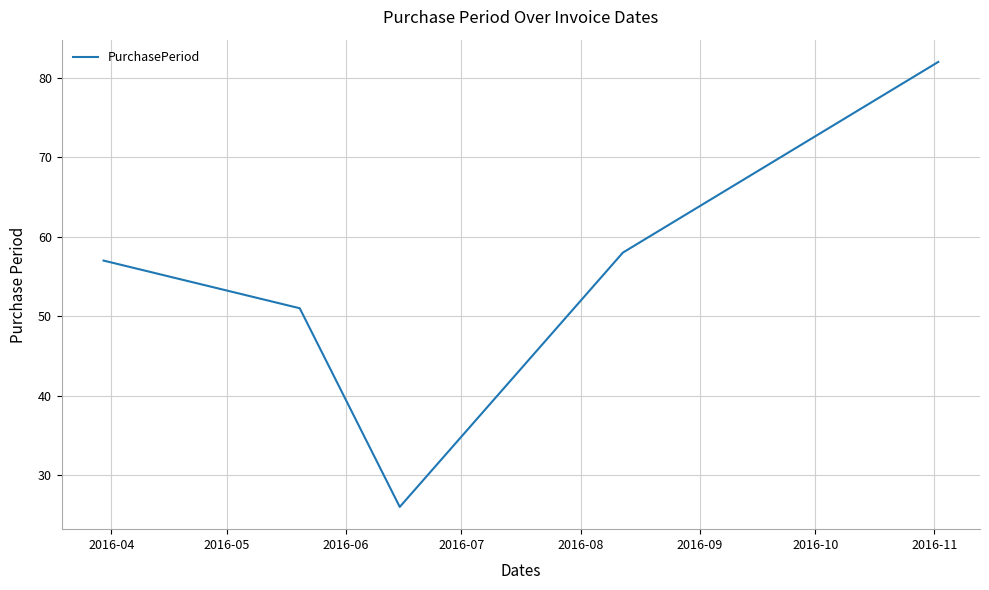

What is the difference between the maximum and minimum values?

56